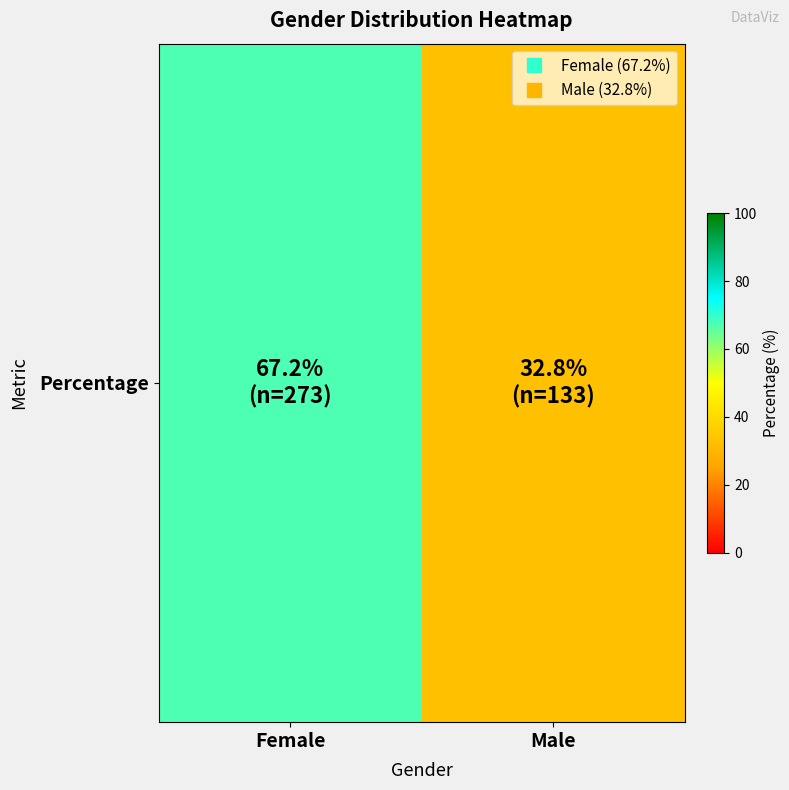

Is it true that the value at Male is 43.7?

False